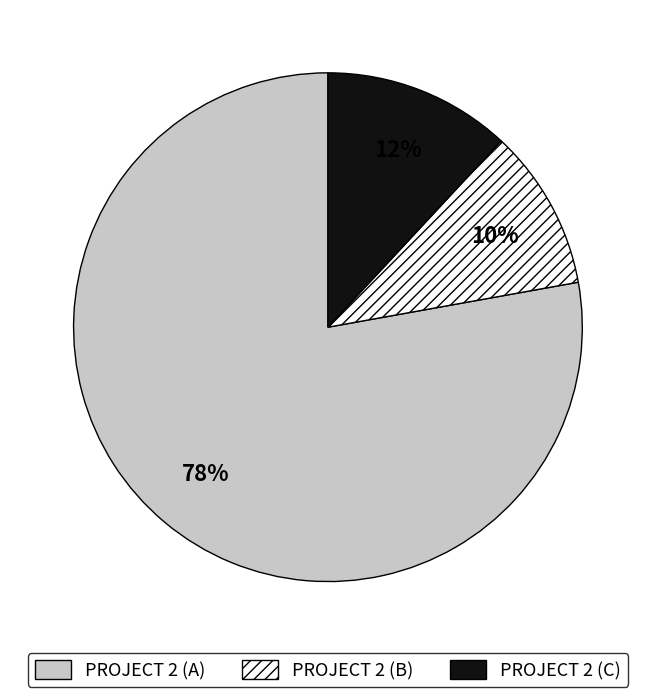

Is there a majority slice in this chart?

Yes